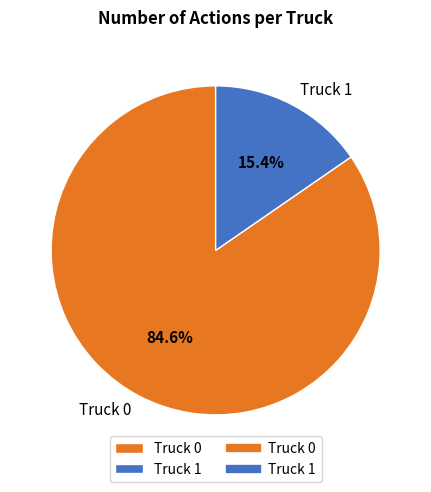

What portion of the pie excludes Truck 1?

84.6%